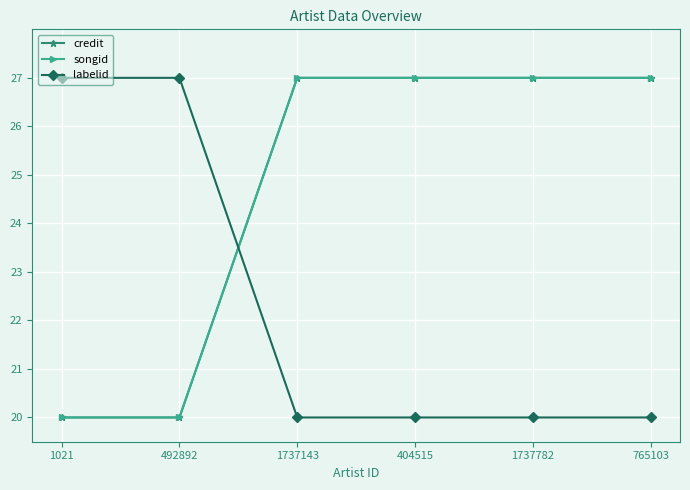

Is it true that labelid equals 20 at 404515?

True